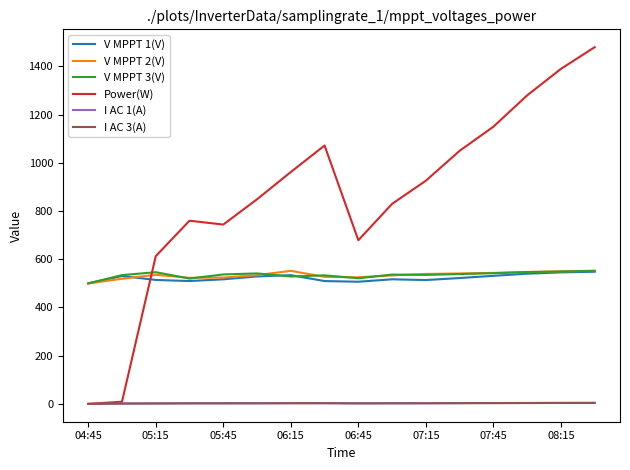

How many categories are shown in the chart?

16